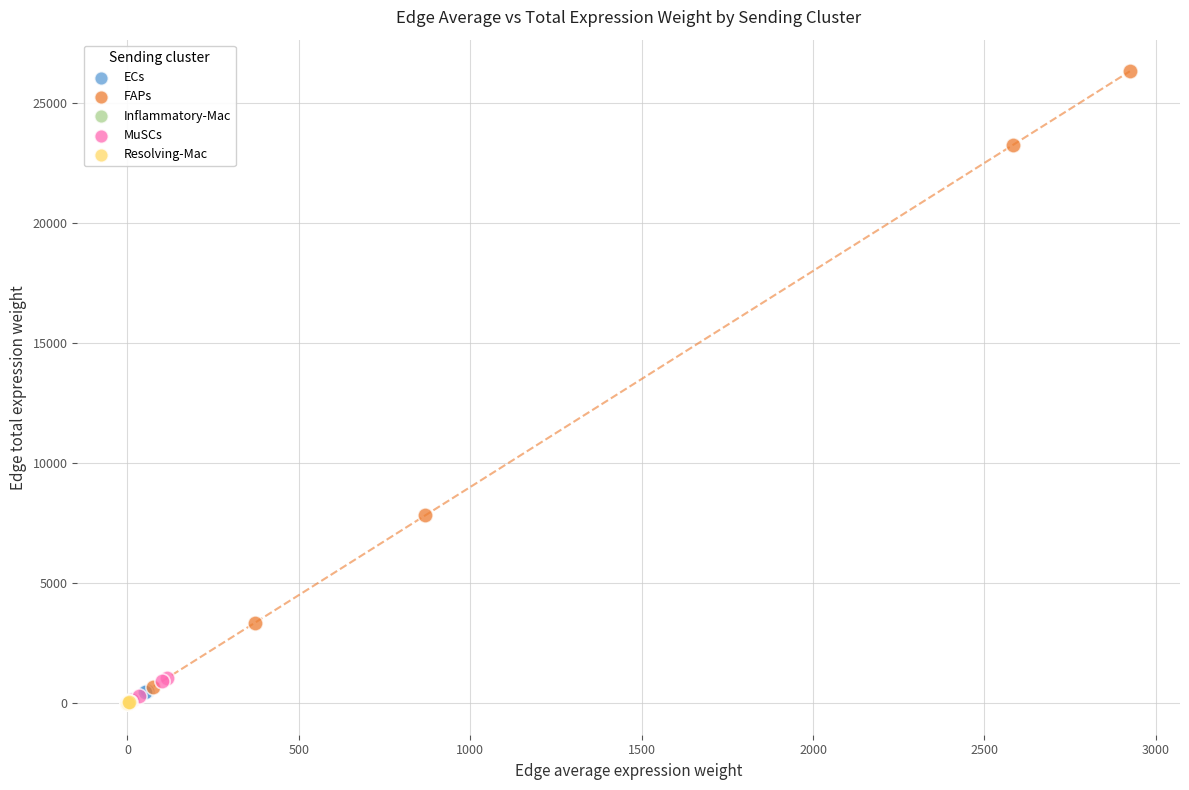

Which series has the largest Y range (max minus min)?

FAPs